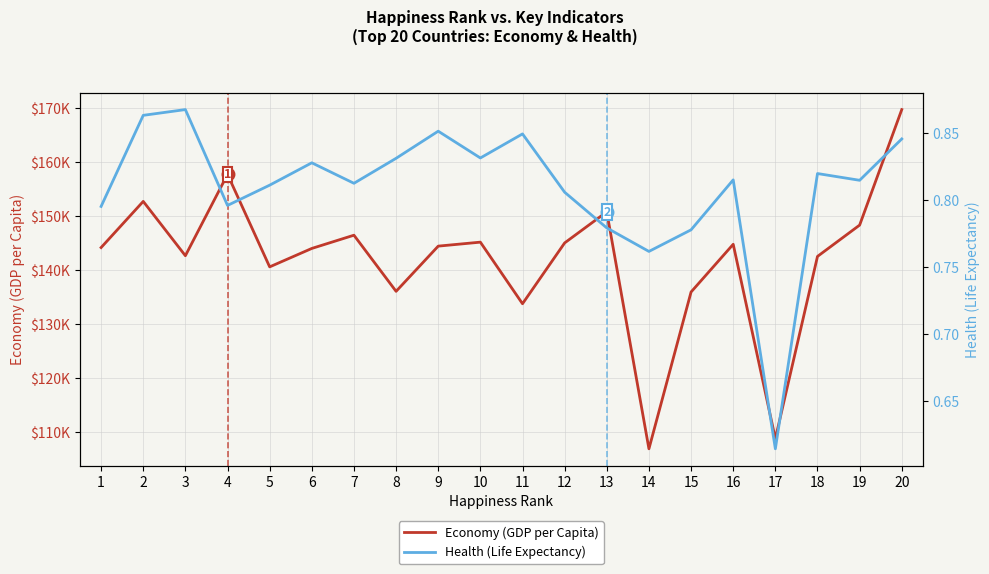

What is the maximum value shown in the chart?

169752.0